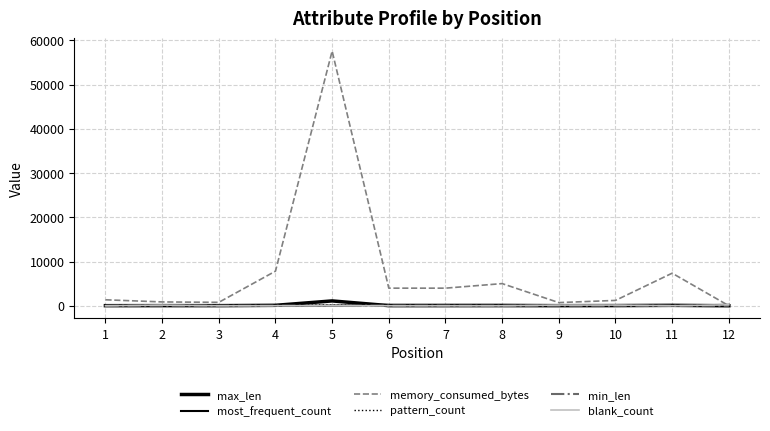

How many lines are shown in the chart?

6